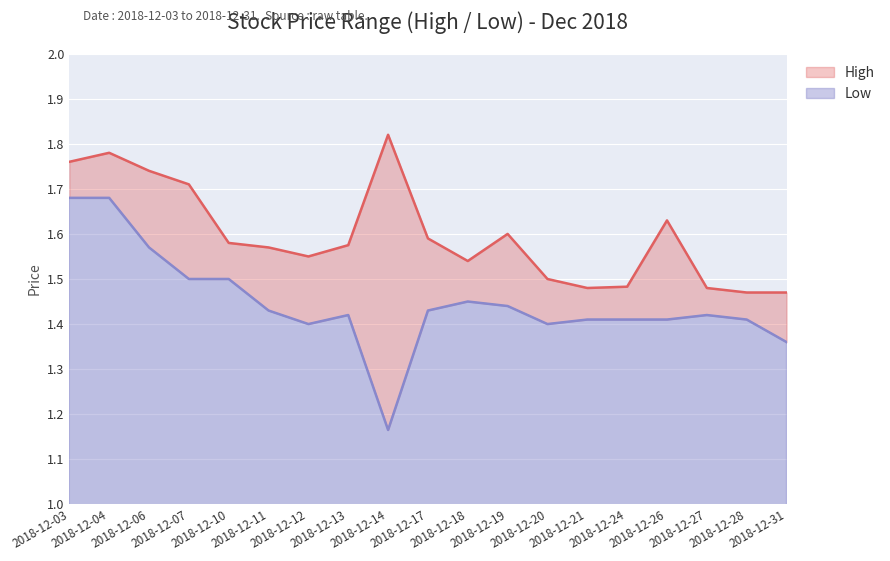

Rank the categories by High value from lowest to highest.

2018-12-28, 2018-12-31, 2018-12-21, 2018-12-27, 2018-12-24, 2018-12-20, 2018-12-18, 2018-12-12, 2018-12-11, 2018-12-13, 2018-12-10, 2018-12-17, 2018-12-19, 2018-12-26, 2018-12-07, 2018-12-06, 2018-12-03, 2018-12-04, 2018-12-14